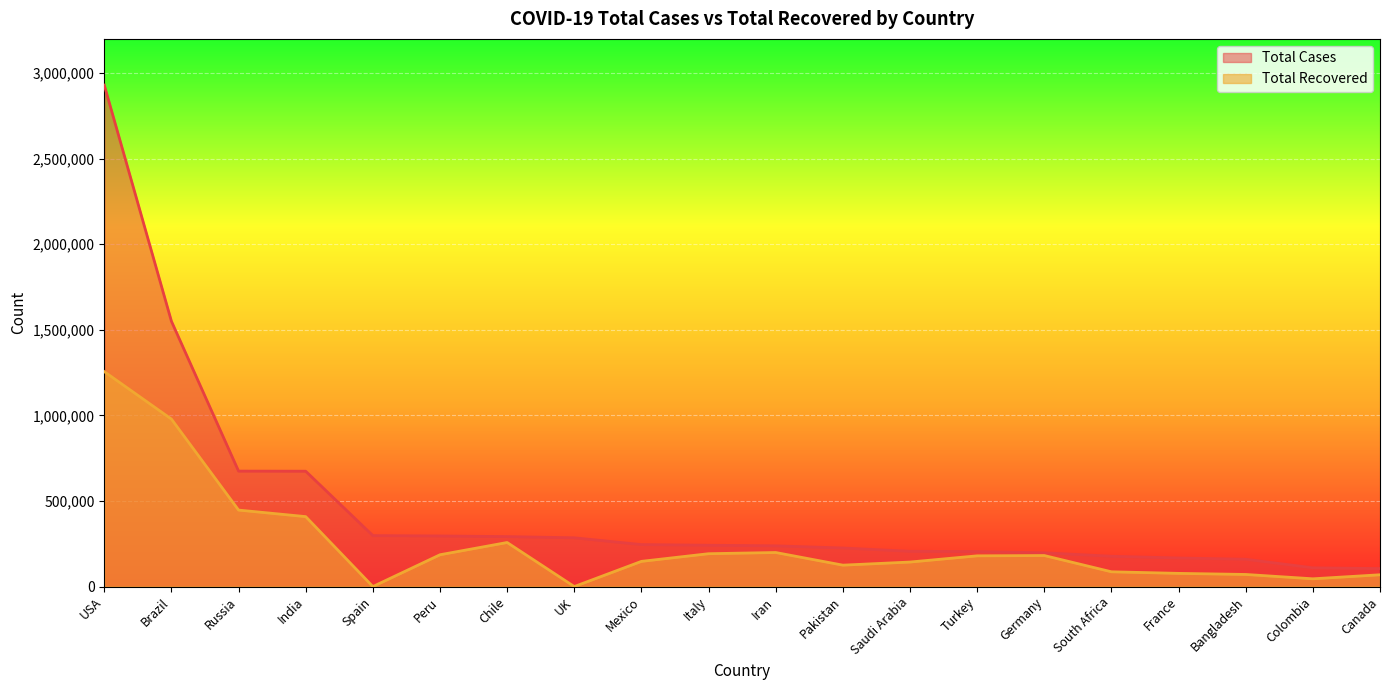

Which series has the largest total across all categories?

Total Cases